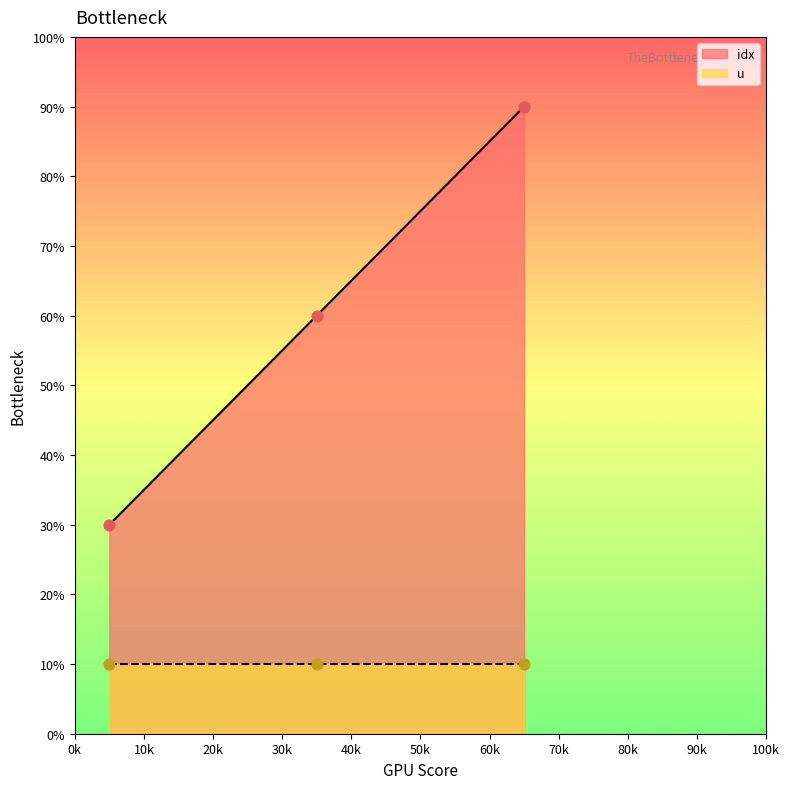

What is the highest value of the idx series?

90